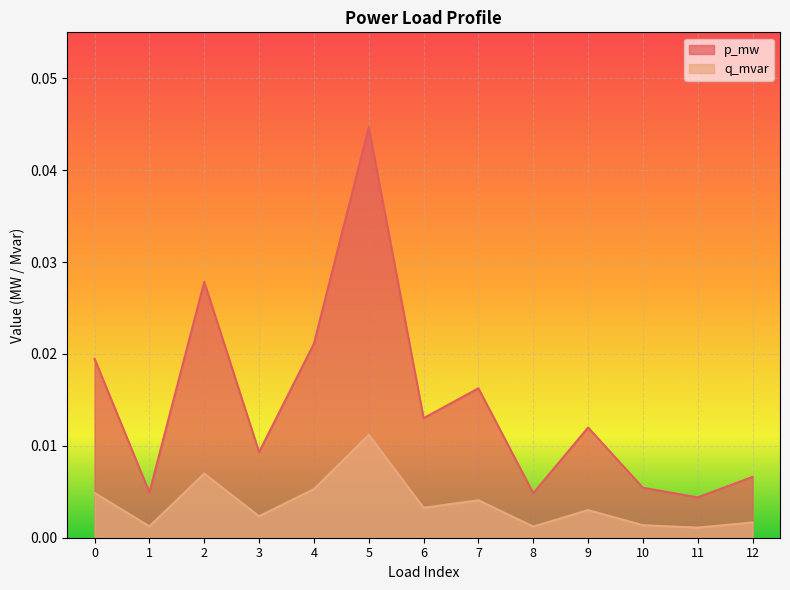

How many lines are shown in the chart?

2